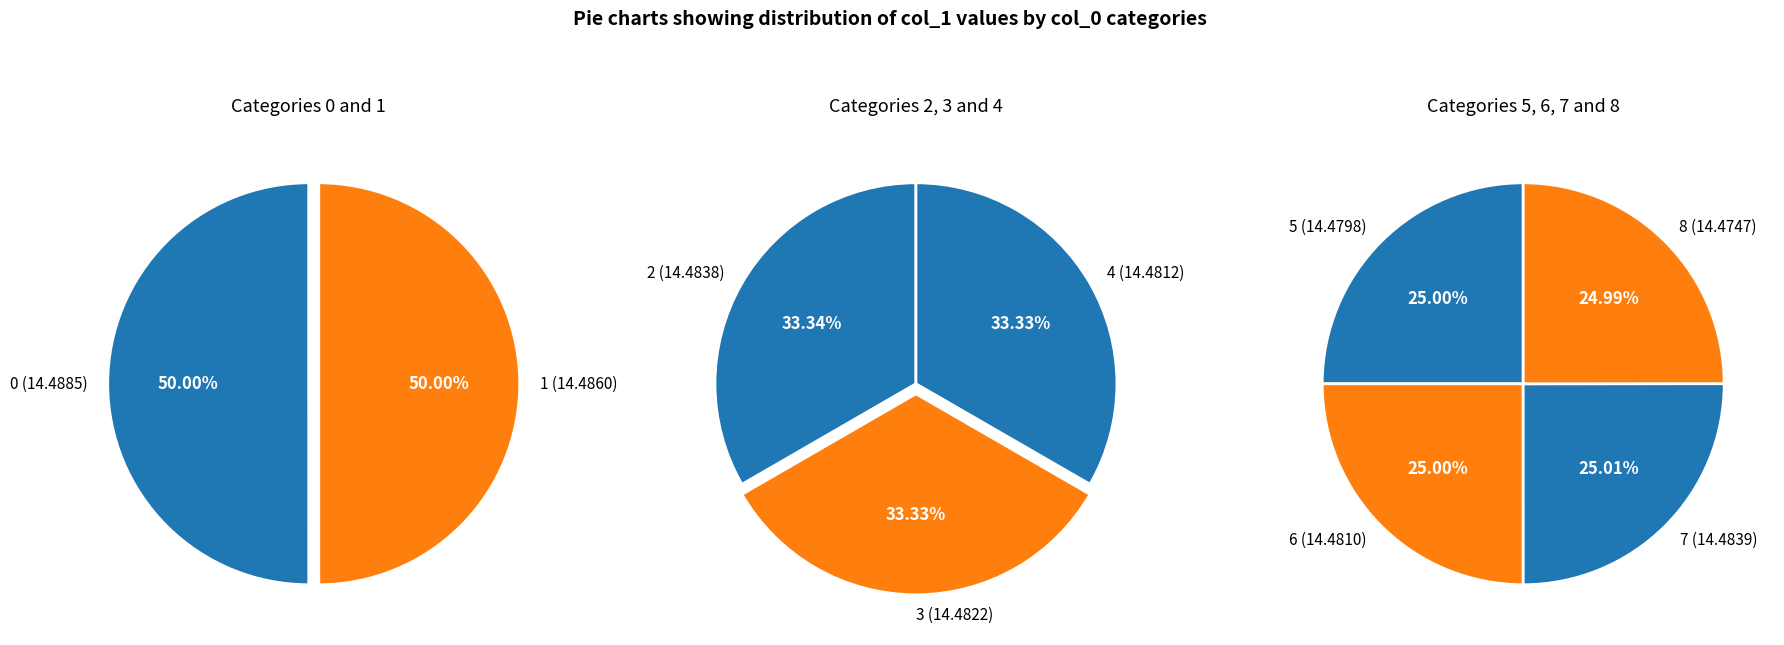

True or false: 8 accounts for 10% of the total.

True